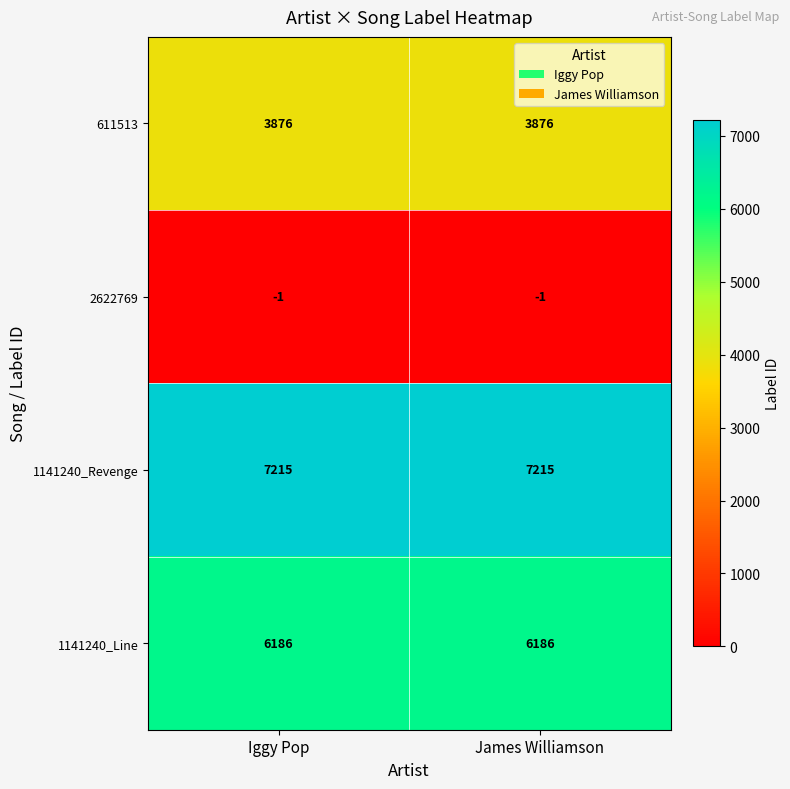

Reading left to right, what are all the values shown in this chart?

611513: 3876	3876
2622769: -1	-1
1141240_Revenge: 7215	7215
1141240_Line: 6186	6186